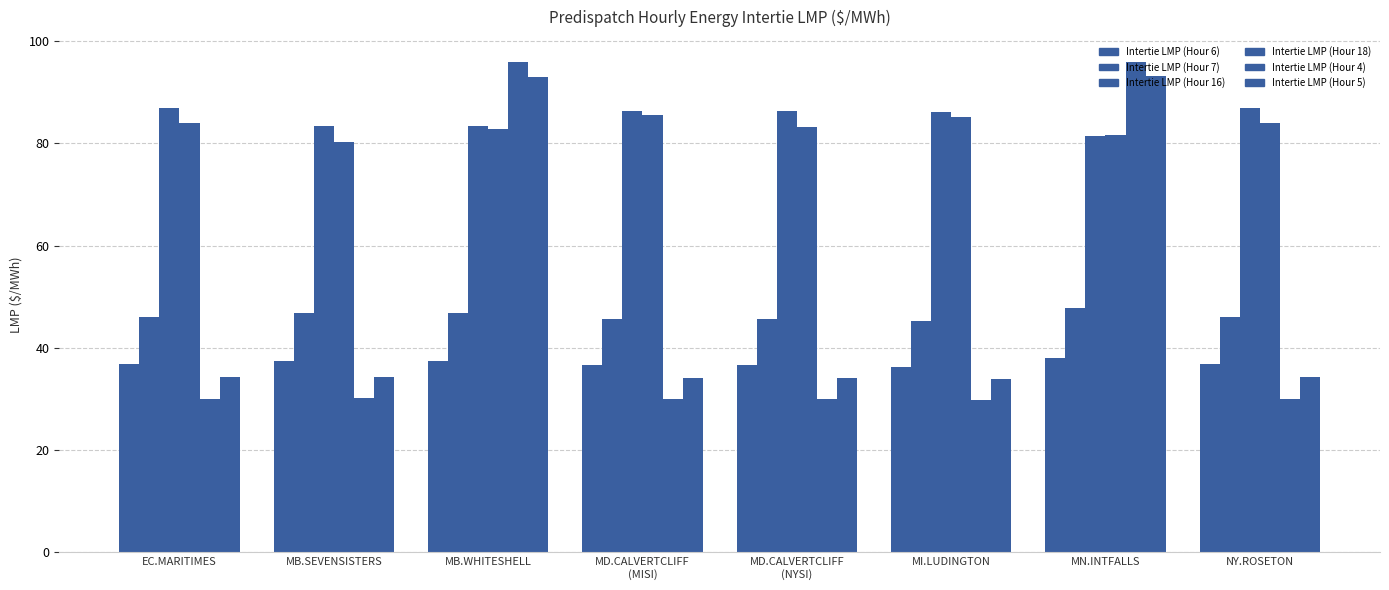

How many groups of bars are there?

8